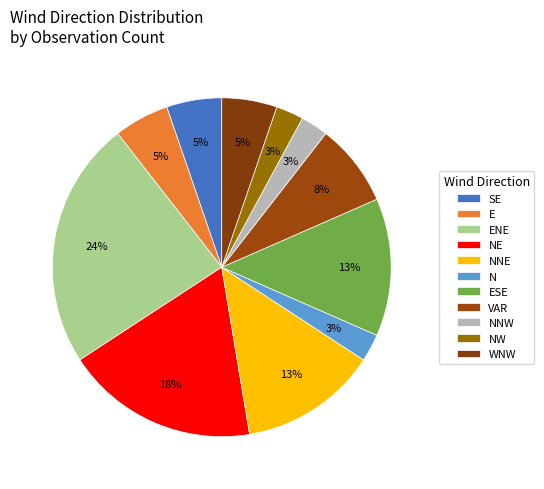

How many segments does this pie chart have?

11